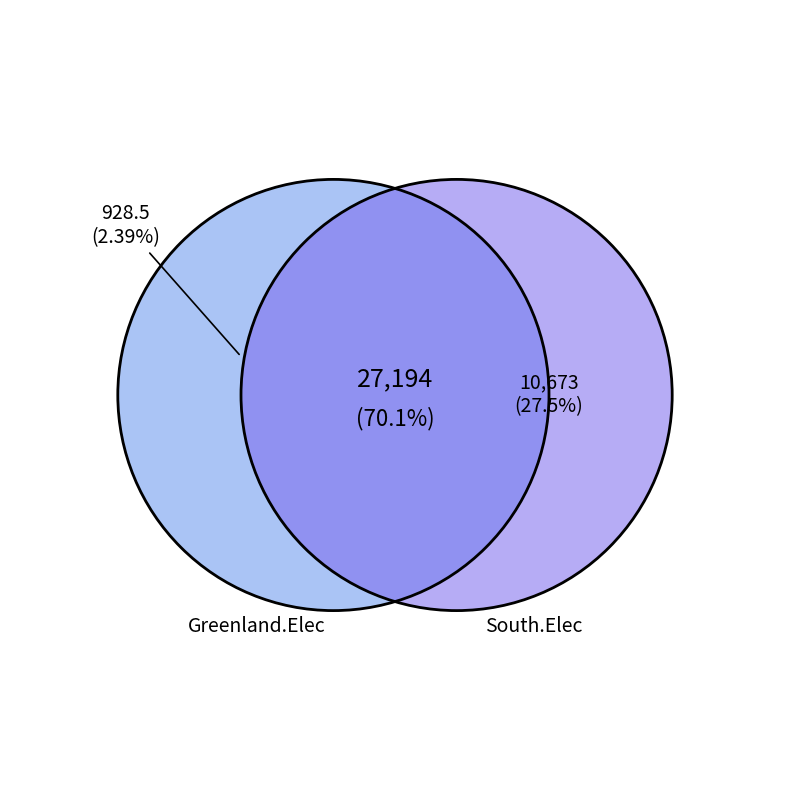

How many segments does this pie chart have?

3